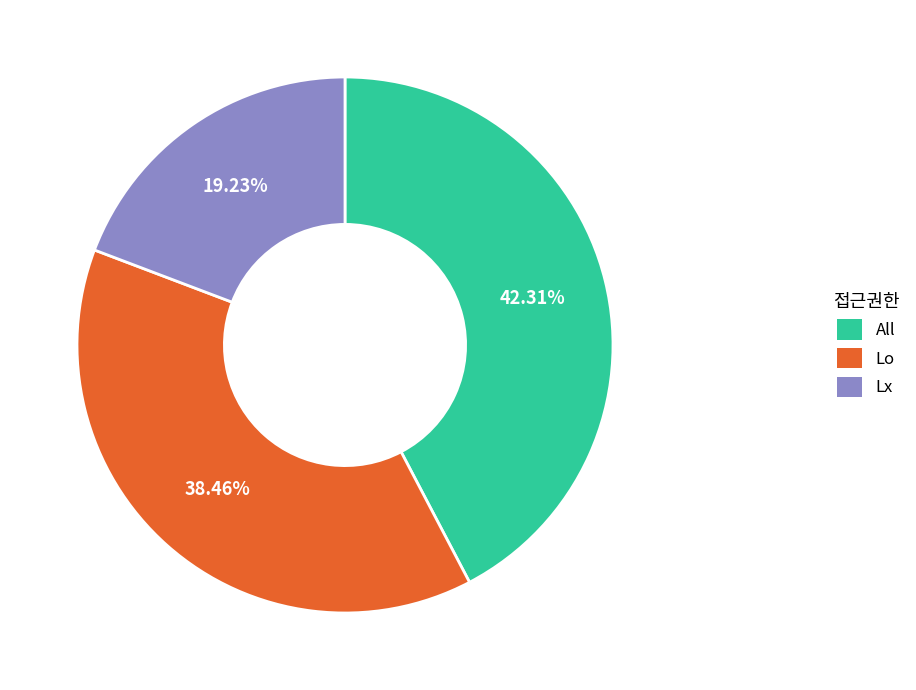

Count the number of slices in the pie.

3